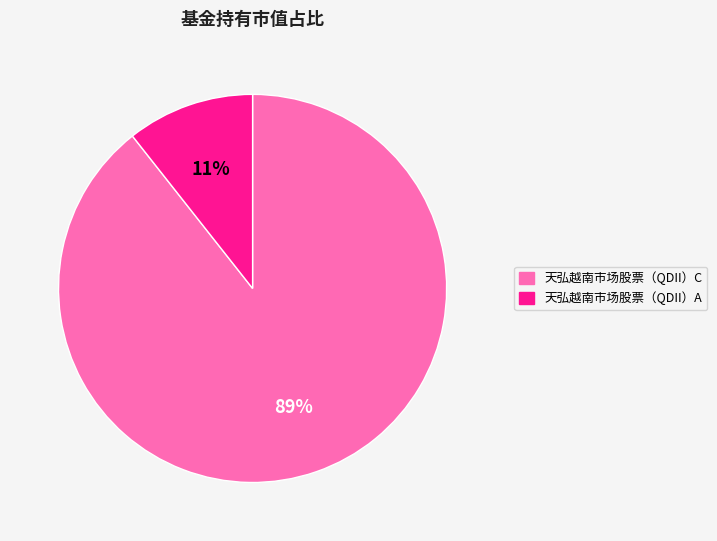

Which category has the smallest portion of the pie?

天弘越南市场股票（QDII）A